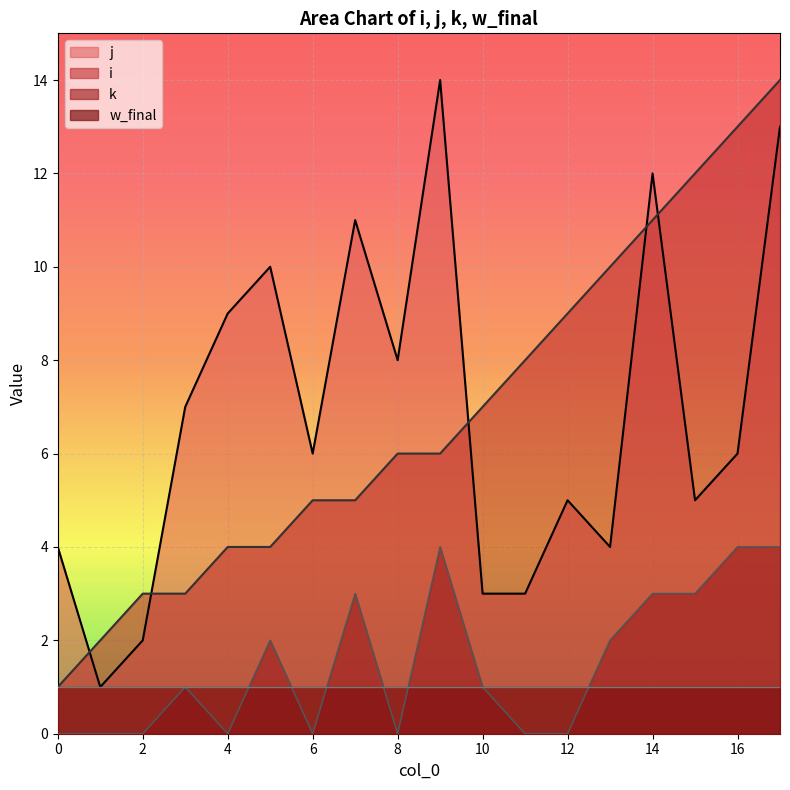

Where is the first local minimum for k?

4